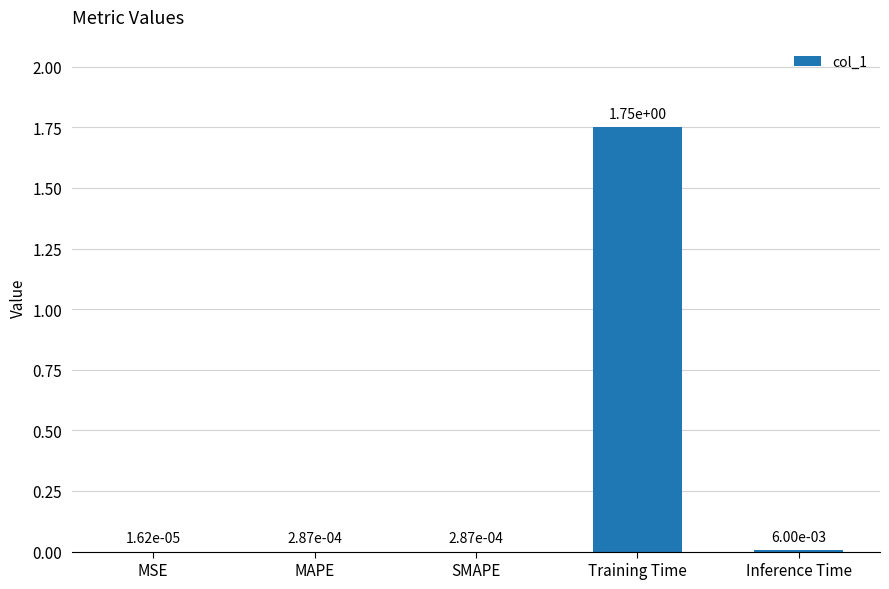

Which category has the highest value across all series?

Training Time